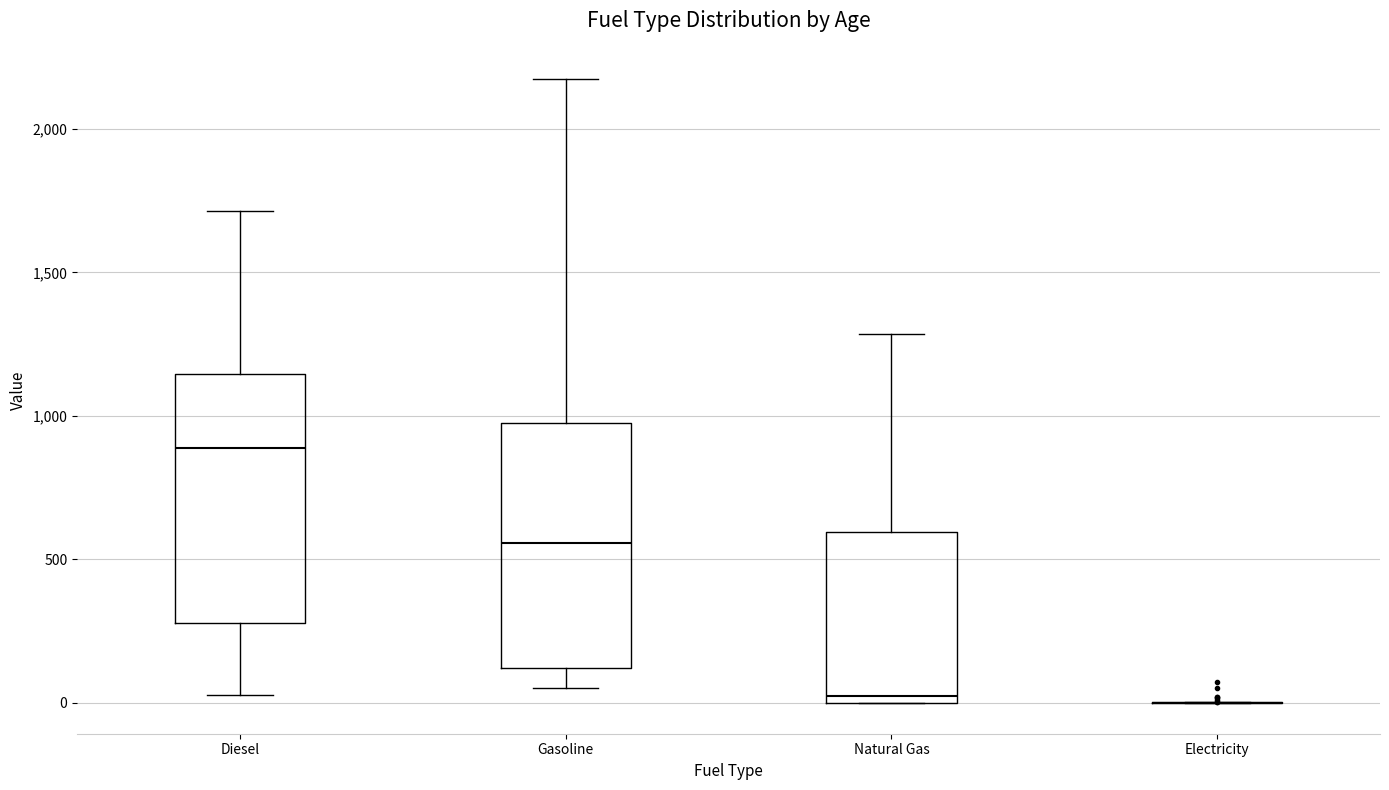

Where does the upper whisker of the box for Diesel end on the y-axis? The values are not printed on the chart, so give them approximately, as read against the axis.

1700